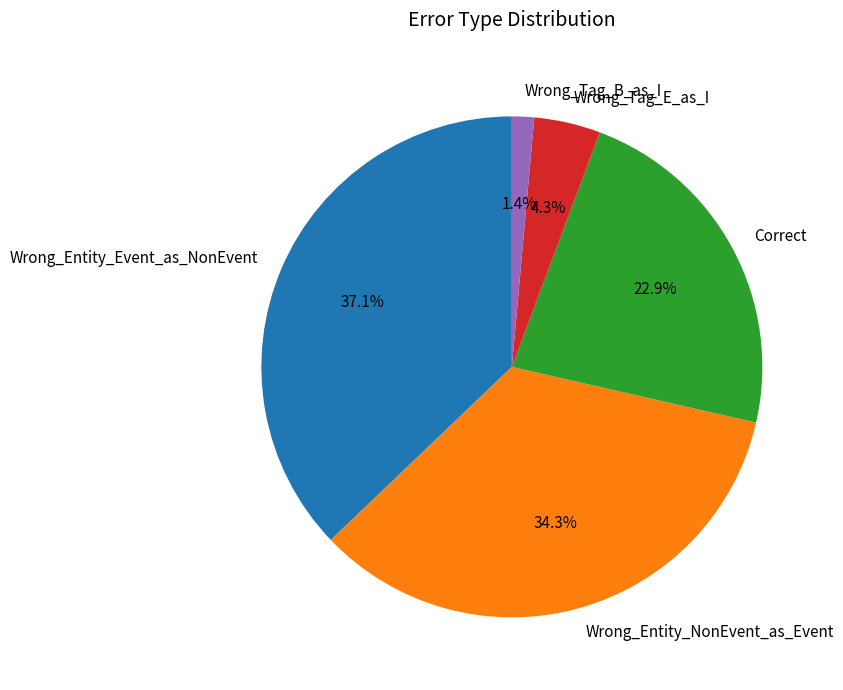

Count the number of slices in the pie.

5